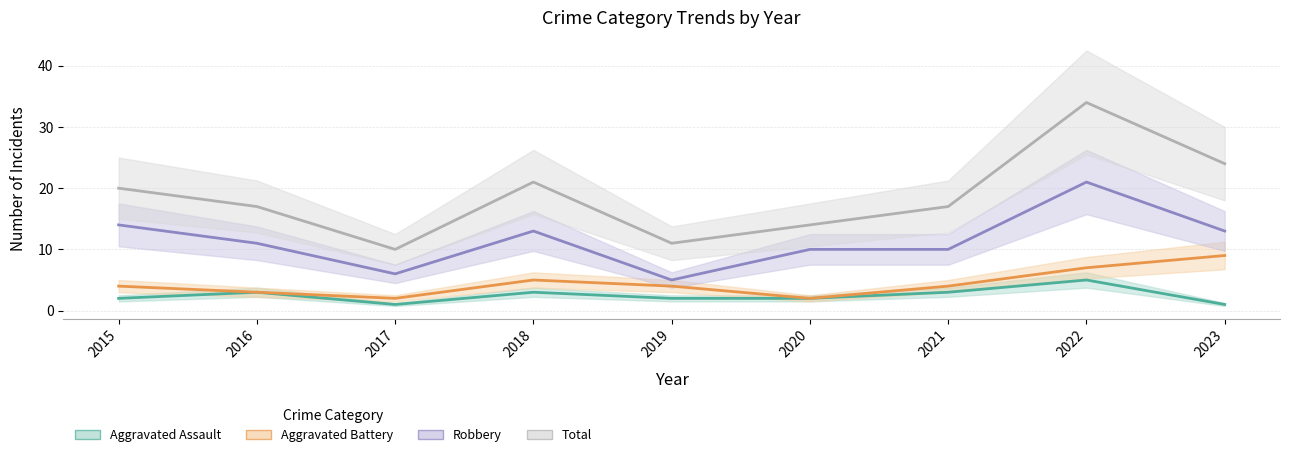

True or false: Aggravated Battery and Aggravated Assault intersect in this chart.

False